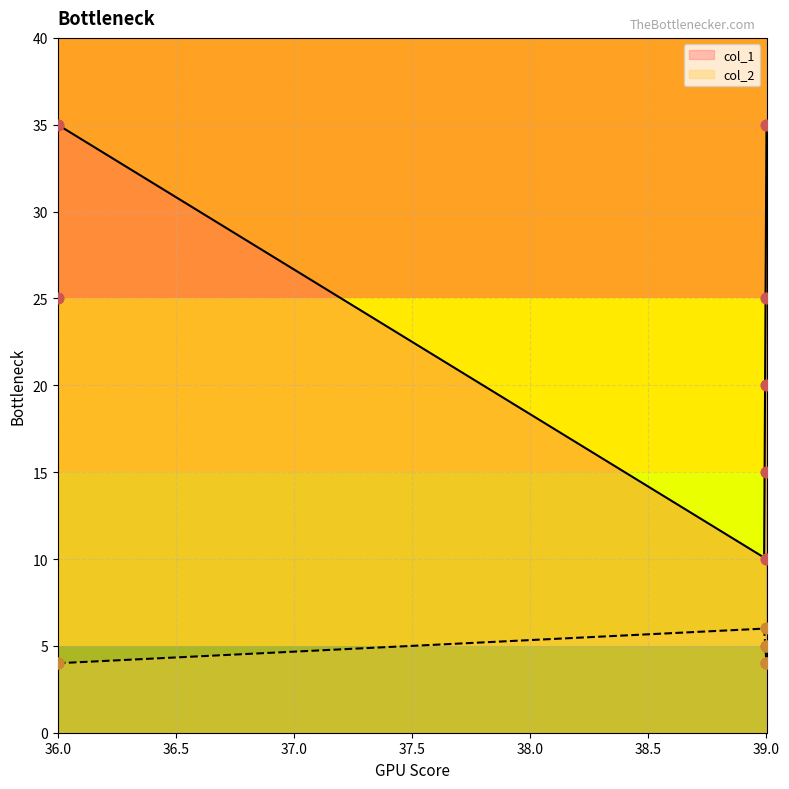

At how many categories does at least one series exceed 29?

2